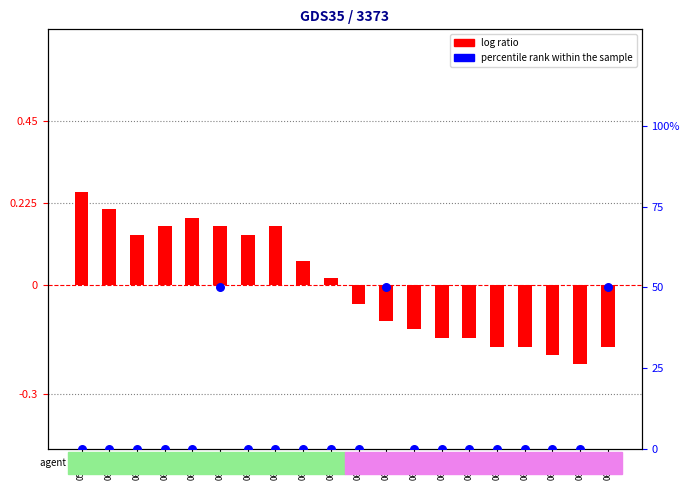

What is the total value across all series at 06-13?

-0.1